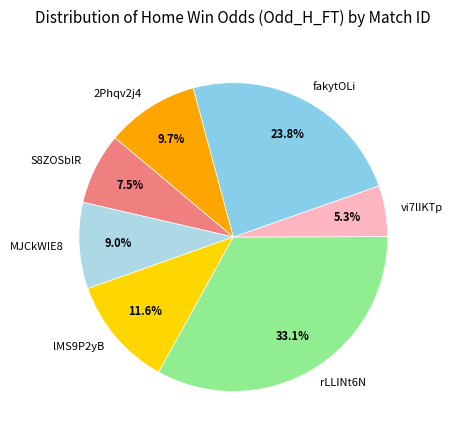

The S8ZOSblR slice represents 16% of the pie. True or false?

False